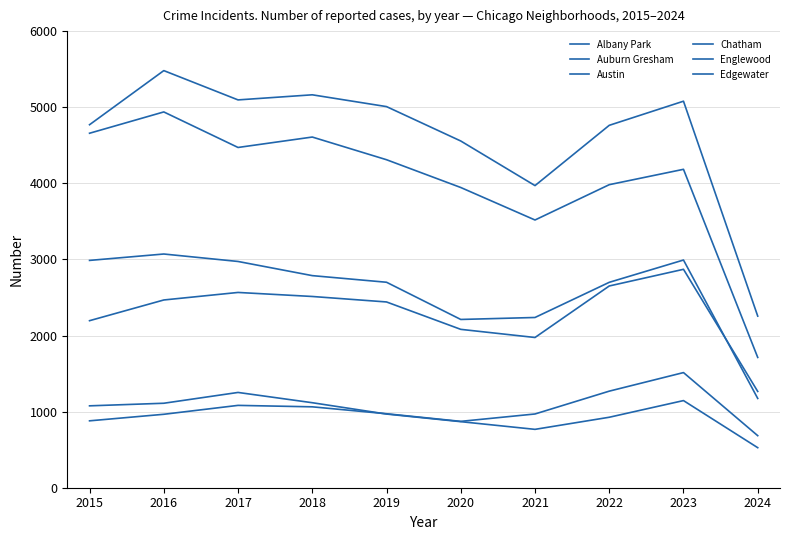

How many lines are shown in the chart?

6